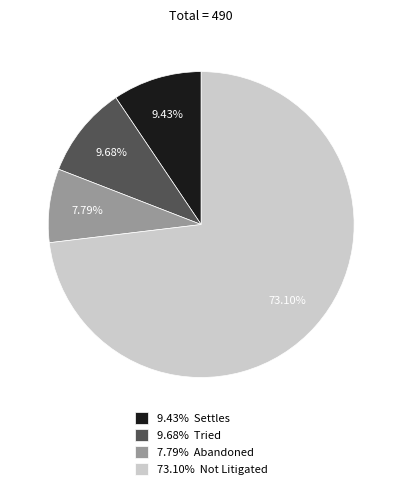

To the nearest percent, what is the difference between the largest and smallest slice percentages?

65%